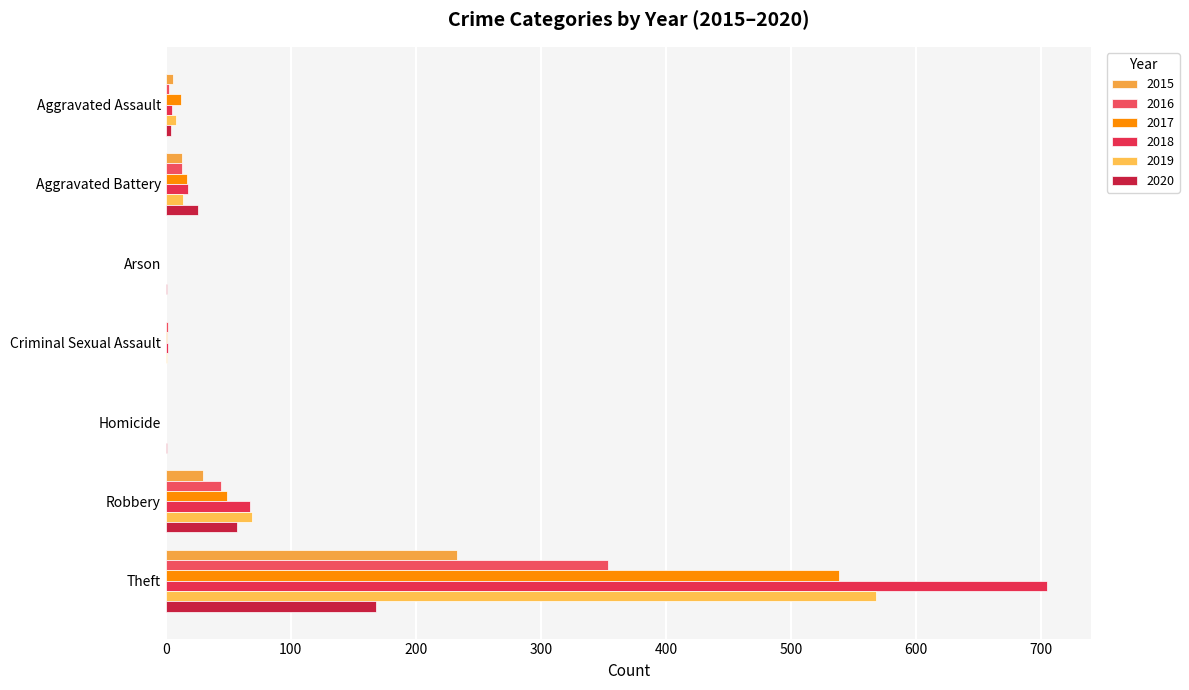

What is the average value of the 2019 series?

94